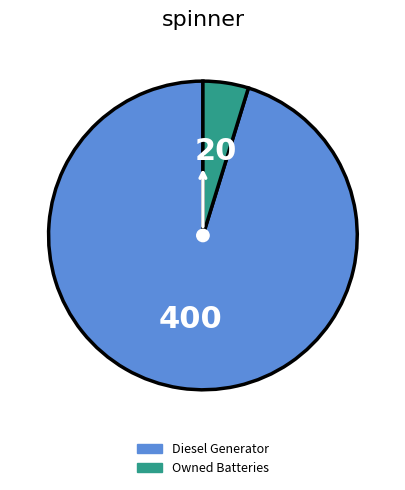

Is there a majority slice in this chart?

Yes